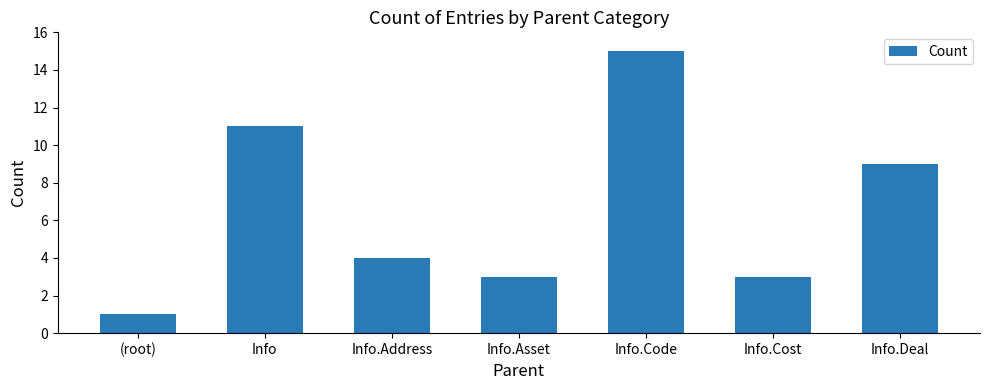

What is the smallest value displayed?

1